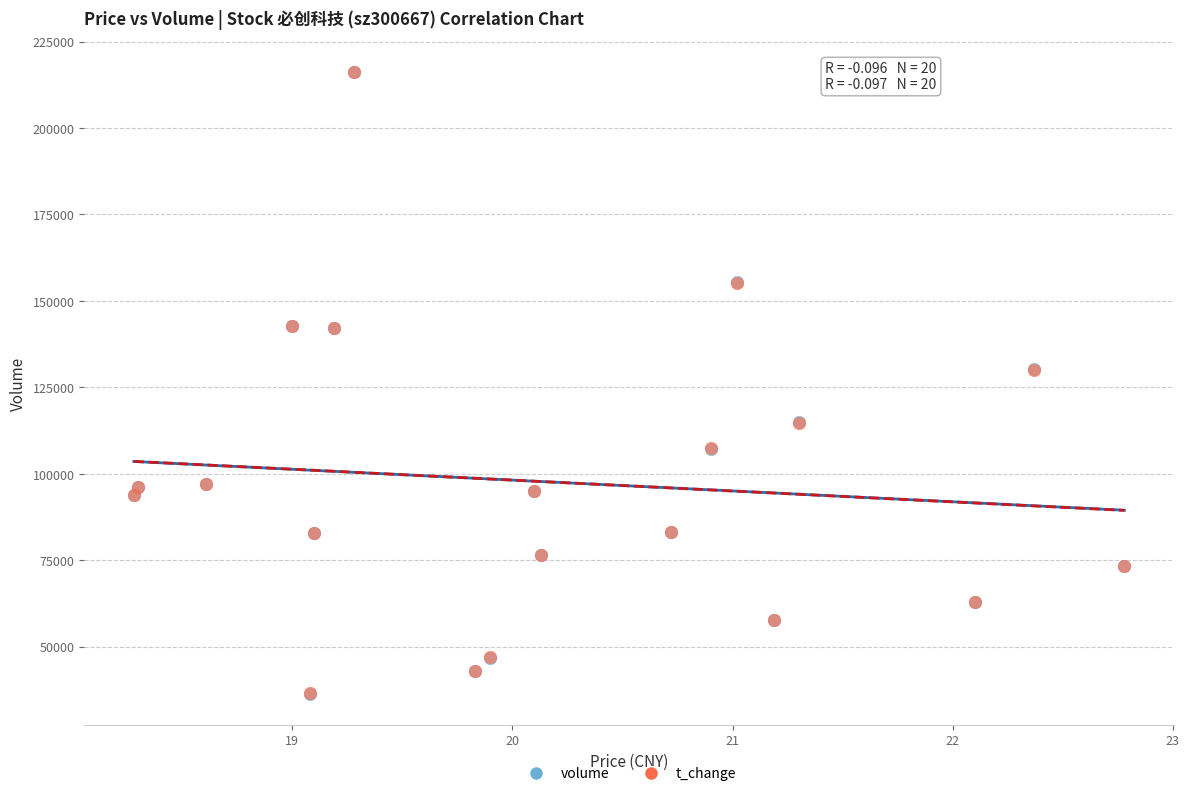

What are all the series names shown in the legend?

volume, t_change